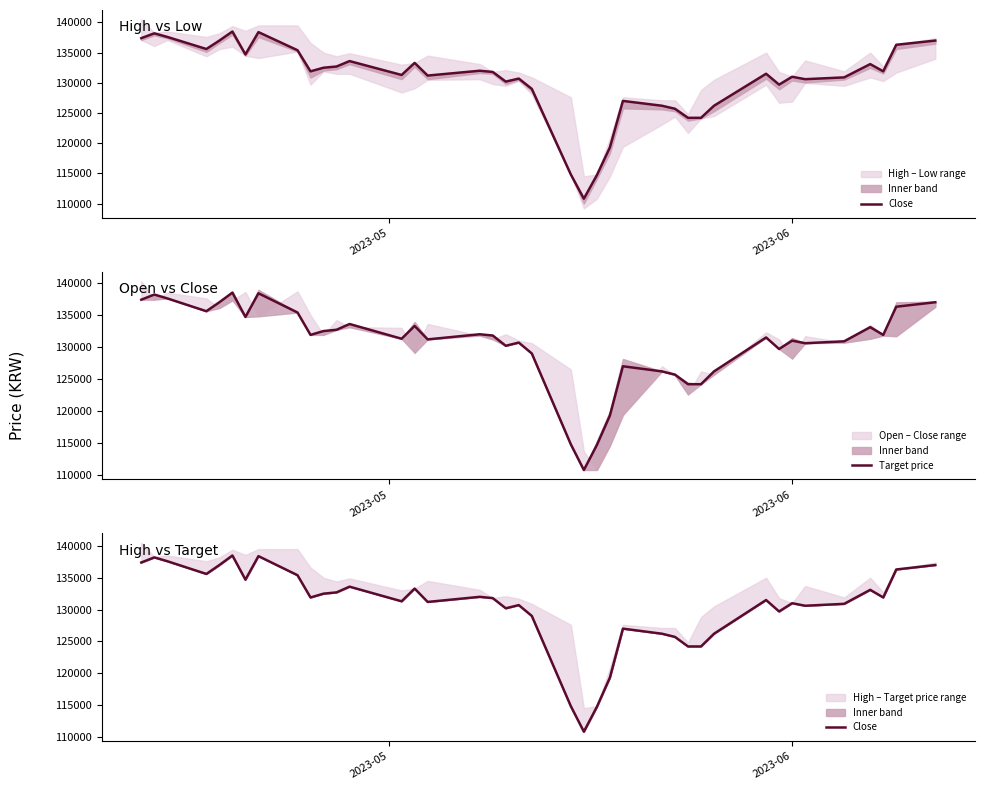

What is the minimum value shown in the chart?

110800